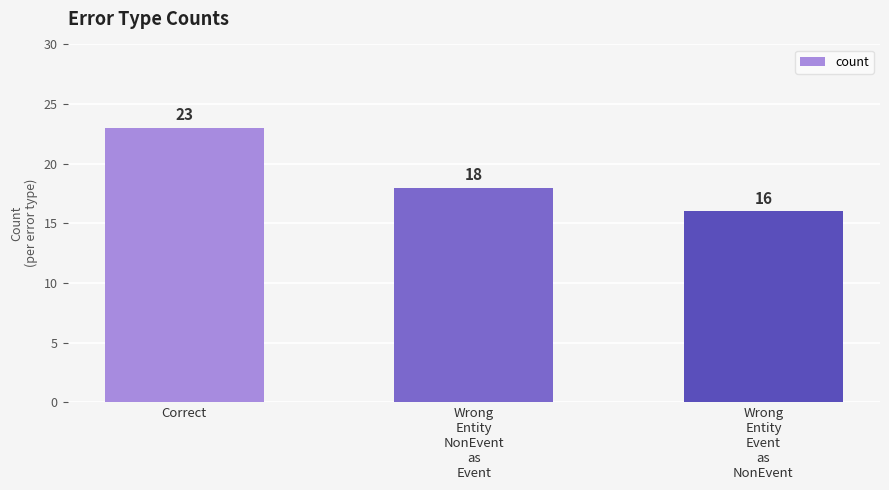

Reading left to right, list all the values displayed in this chart.

Correct=23	Wrong
Entity
NonEvent
as
Event=18	Wrong
Entity
Event
as
NonEvent=16